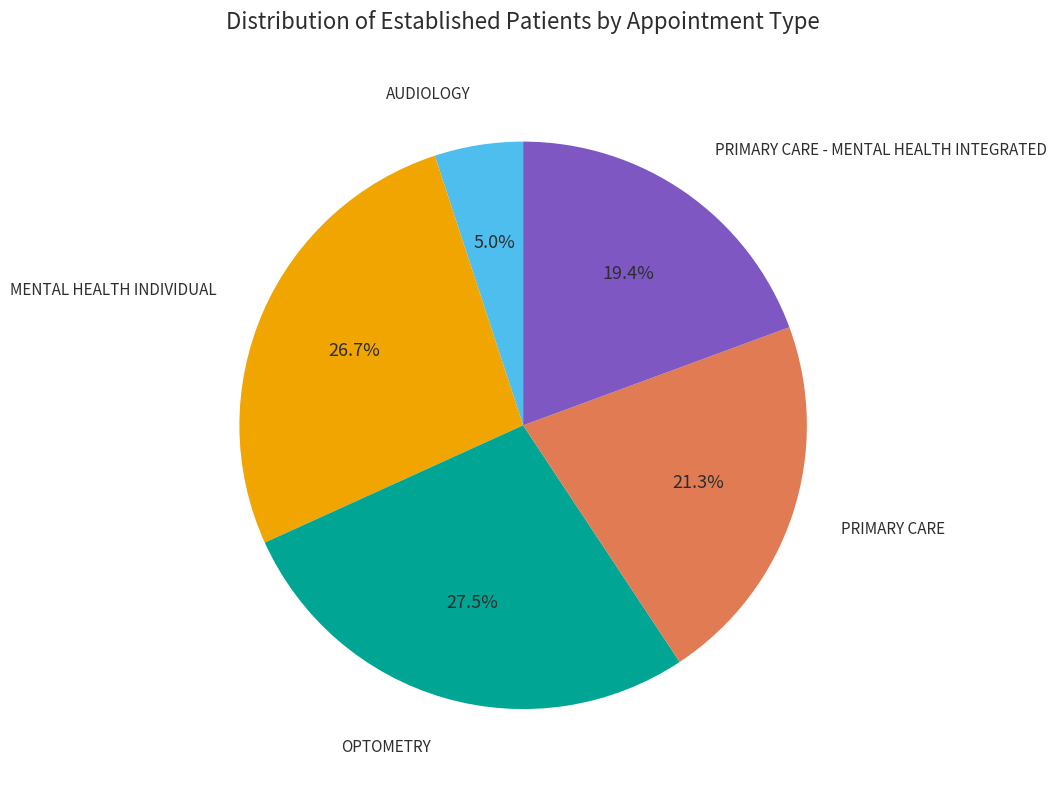

True or false: MENTAL HEALTH INDIVIDUAL accounts for 27% of the total.

True